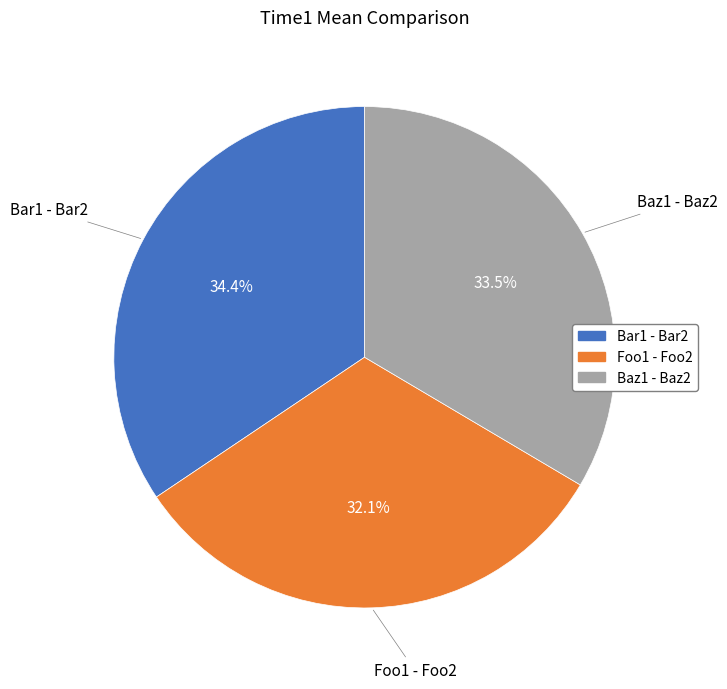

To the nearest percent, what is the combined percentage of Foo1 - Foo2 and Baz1 - Baz2?

66%